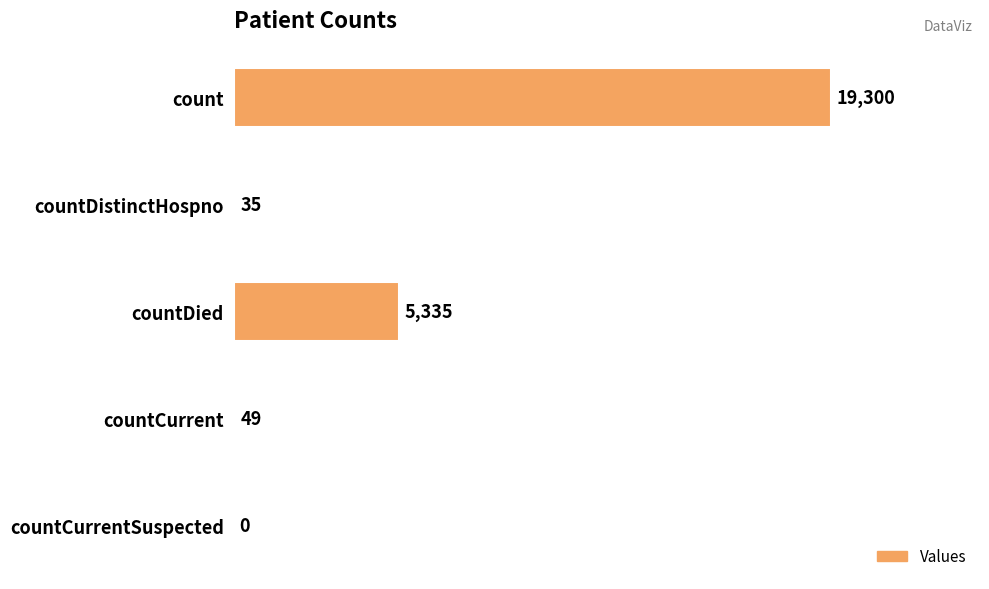

At which category does the chart reach its peak across all series?

count